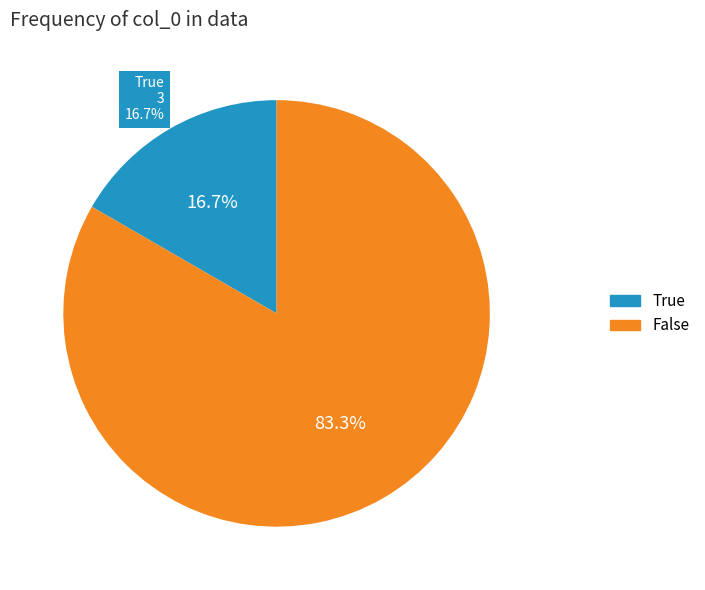

Which slice represents more than half of the pie?

False